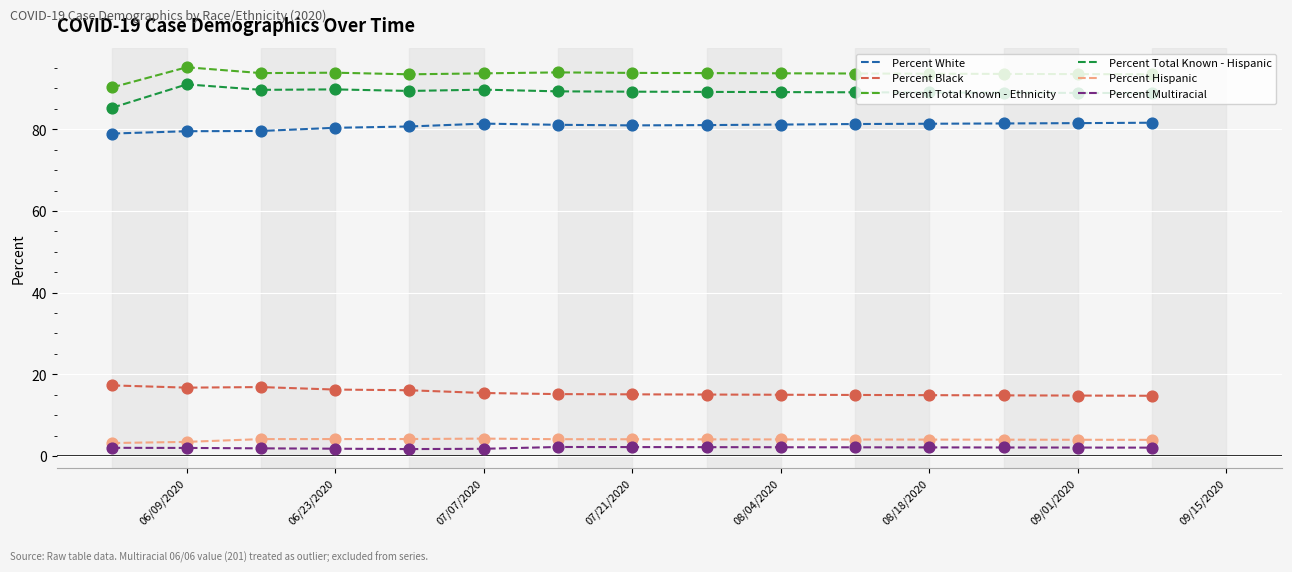

Which series has the largest total across all categories?

Percent Total Known - Ethnicity